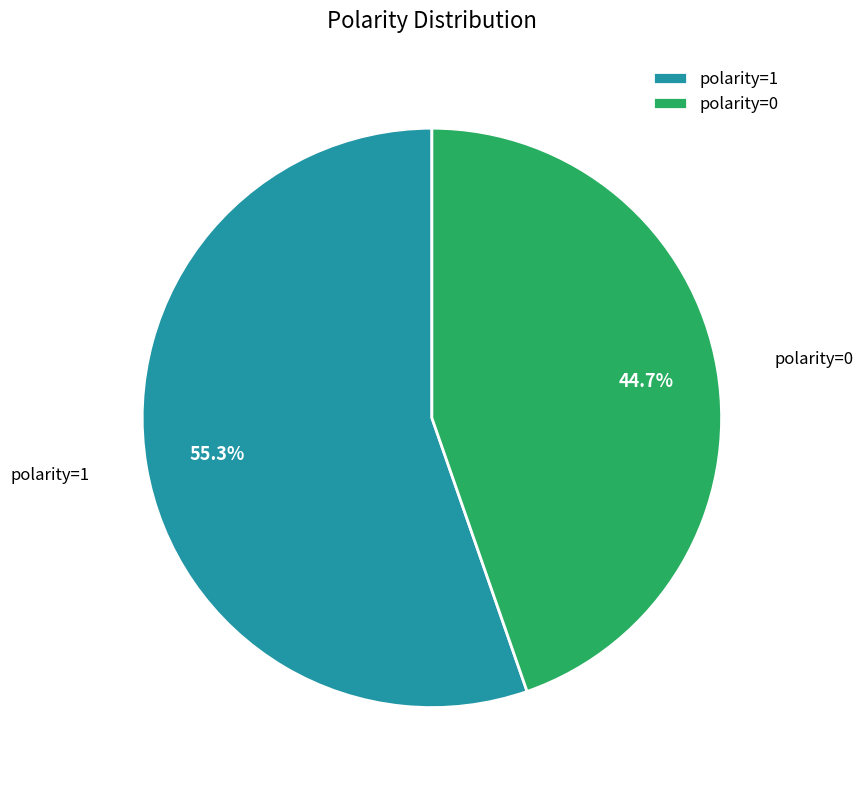

What is the total percentage of polarity=0 and polarity=1?

100.0%